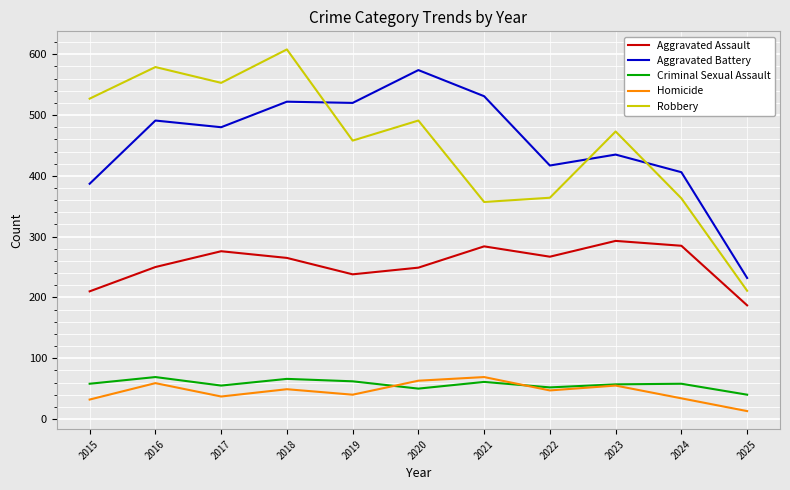

Which series has the largest range (max minus min)?

Robbery